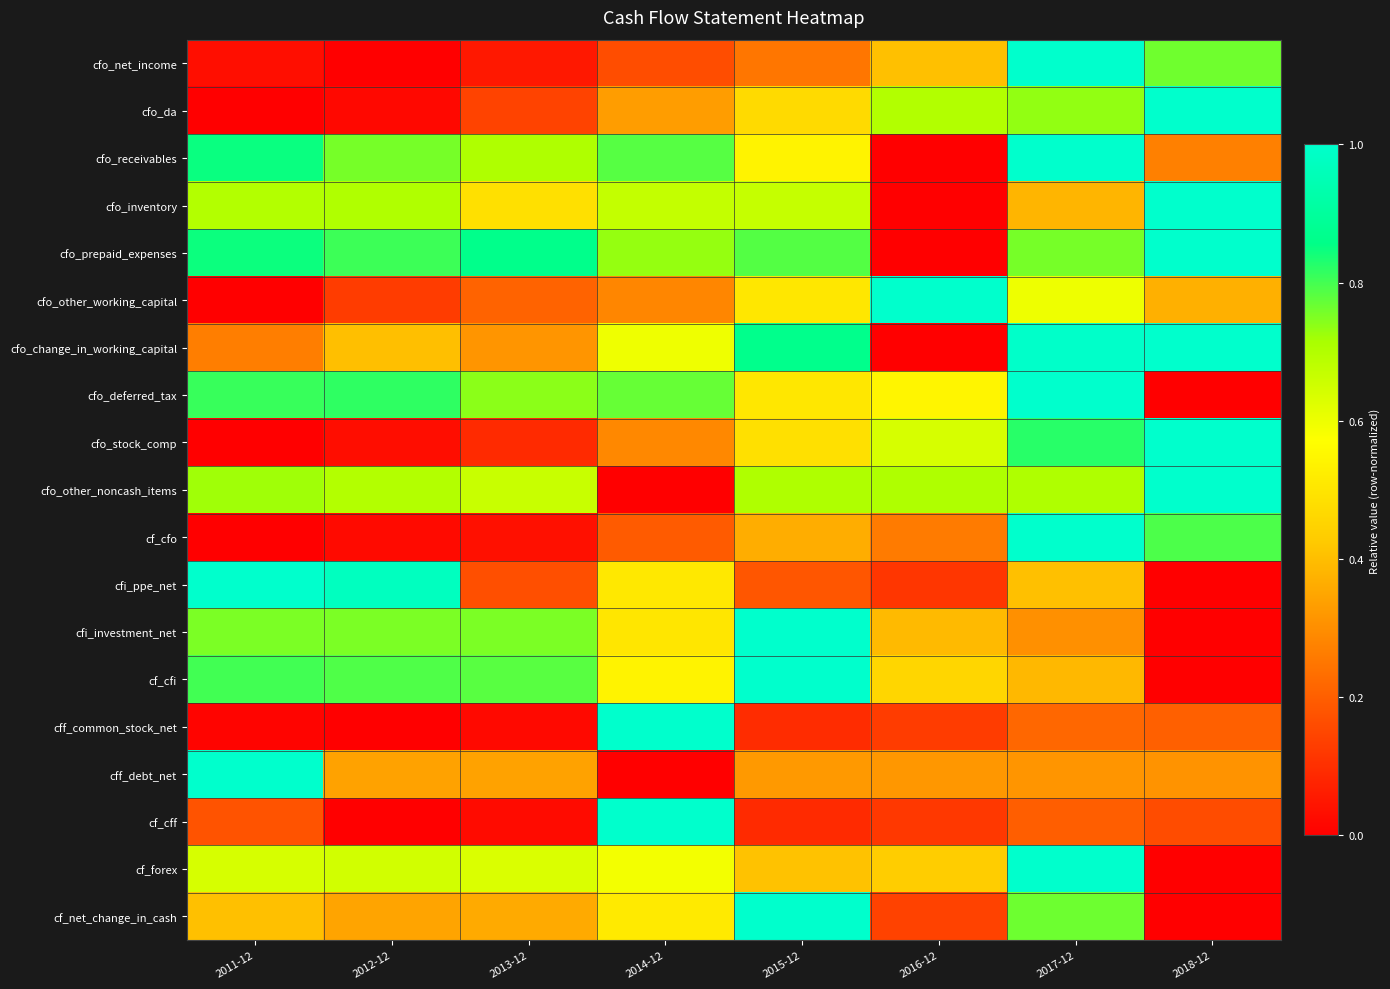

What is the difference between the highest and lowest values at 2011-12?

1.0